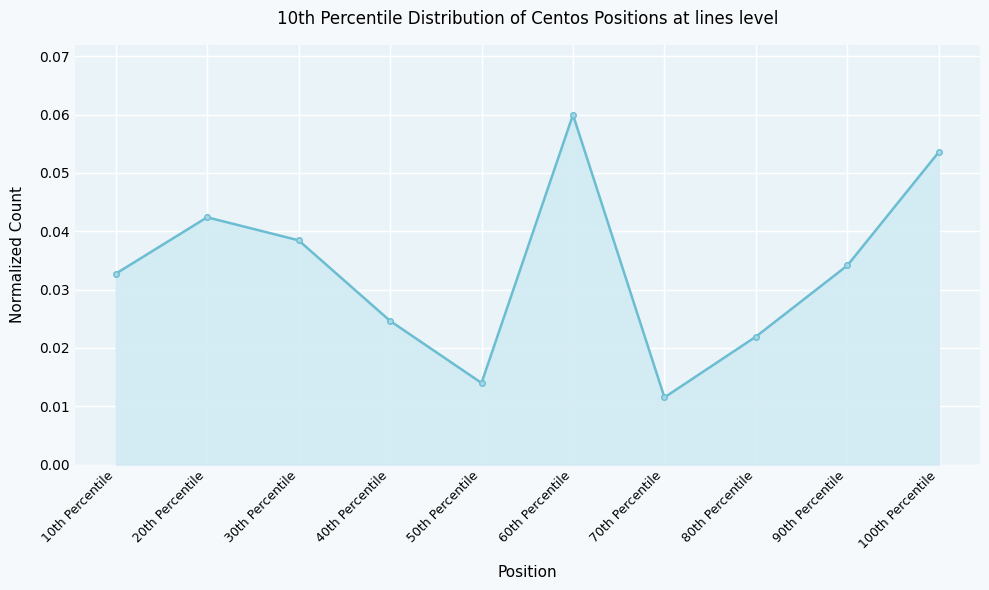

What is the label of the 2nd point from the left?

20th Percentile